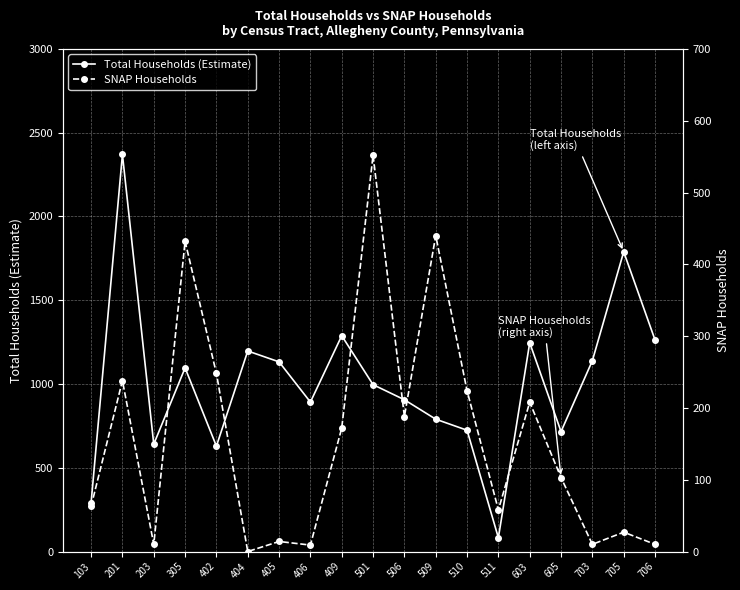

The Total Households (Estimate) series shows 1139 at 703. True or false?

True